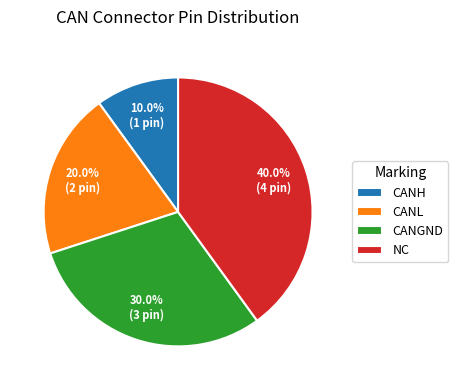

What percentage do CANL and CANH together represent?

30.0%